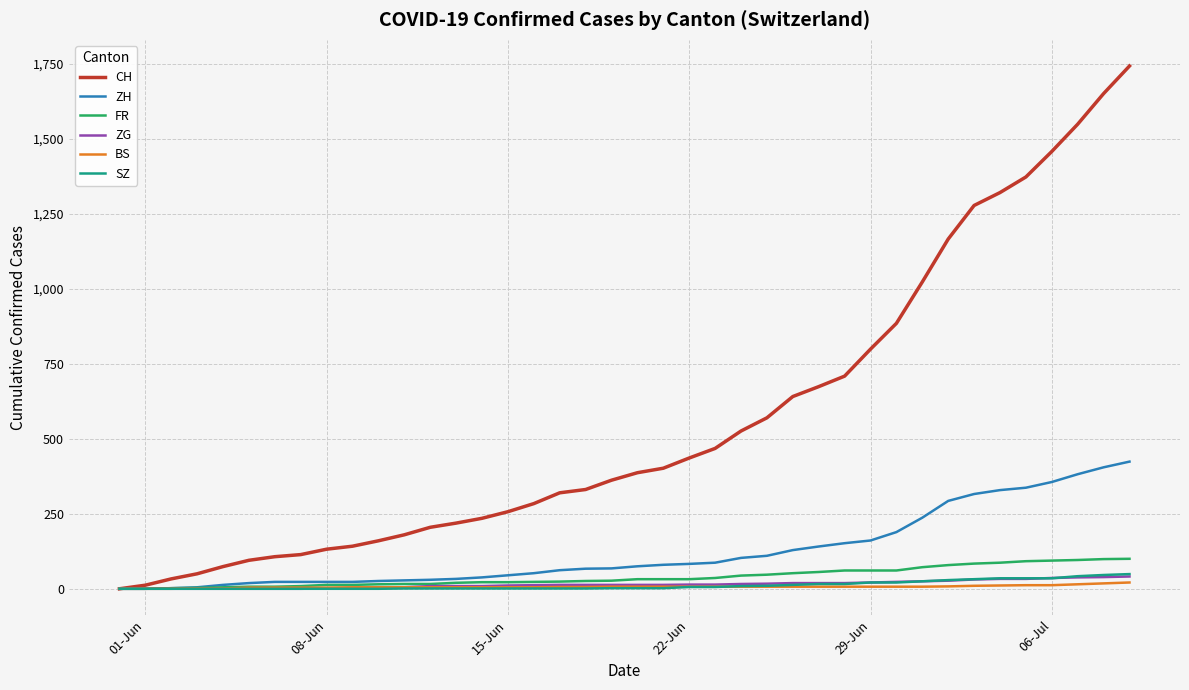

Which series has the widest spread of values?

CH